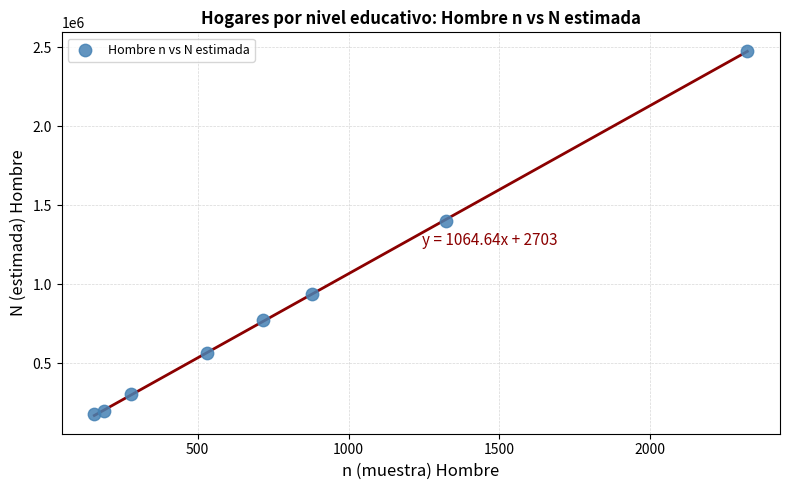

What is the average Y value?

854680